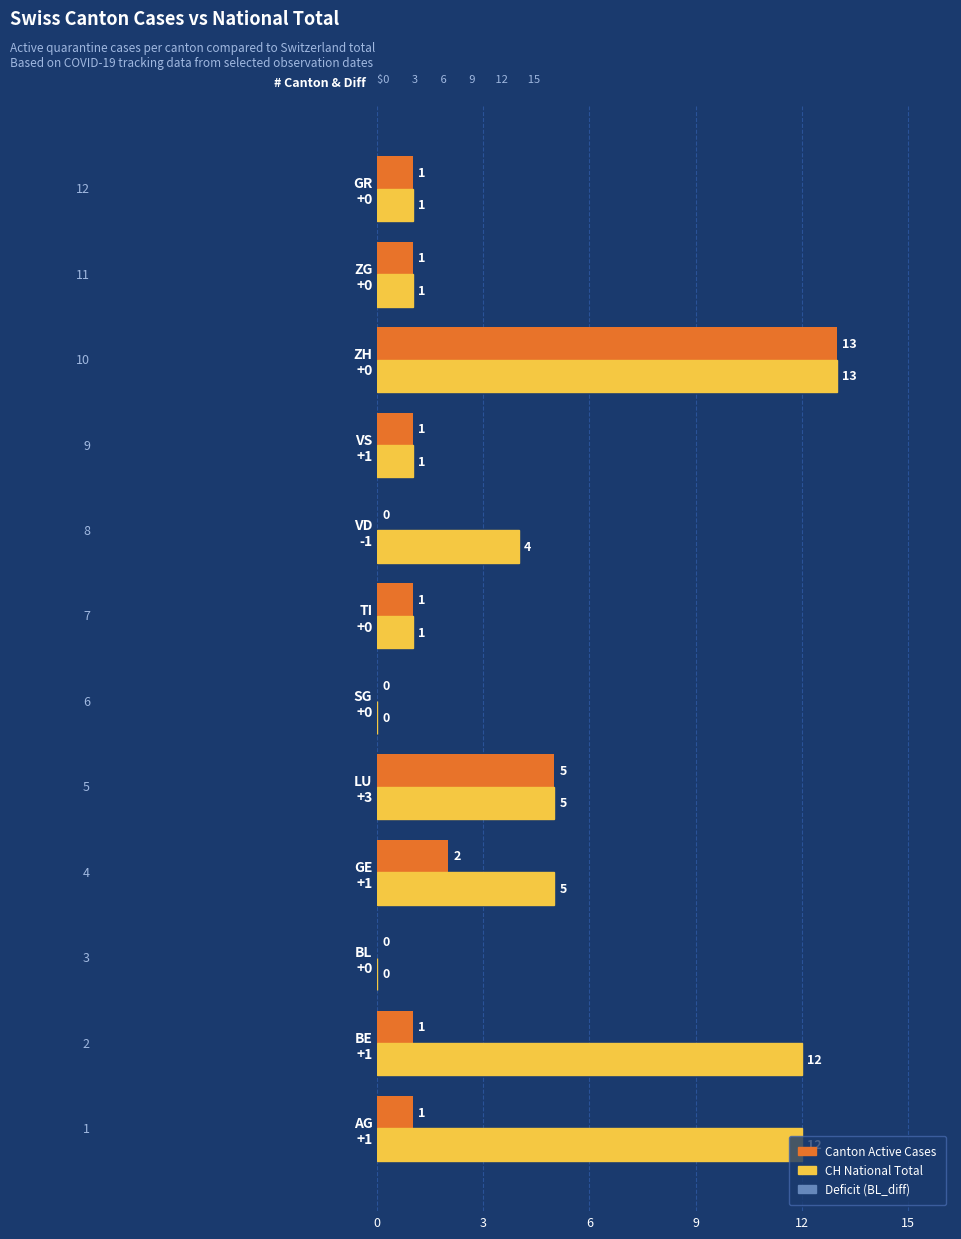

What is the maximum value shown in the chart?

13